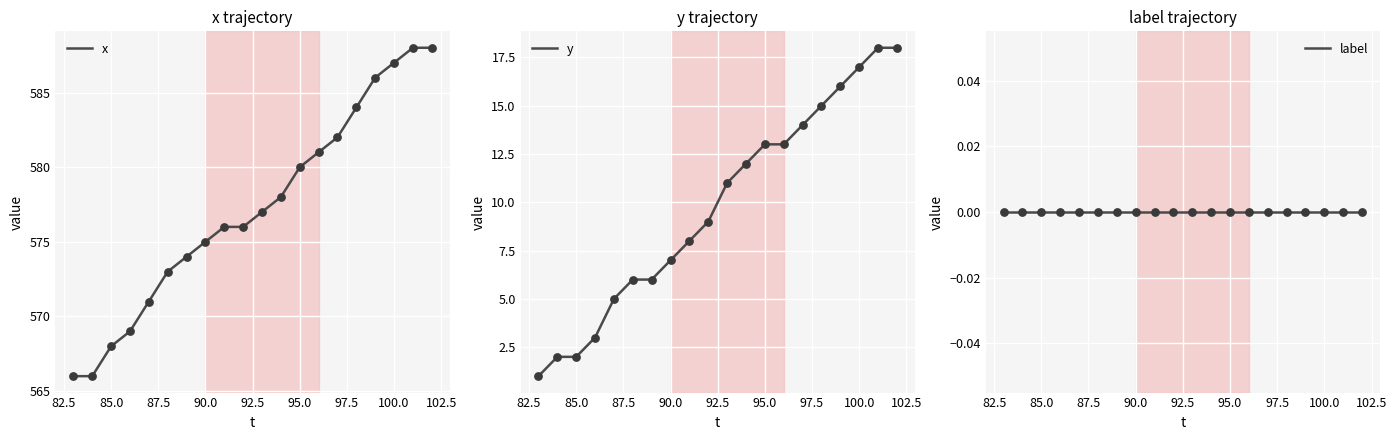

The x series shows 129 at 85.0. True or false?

False